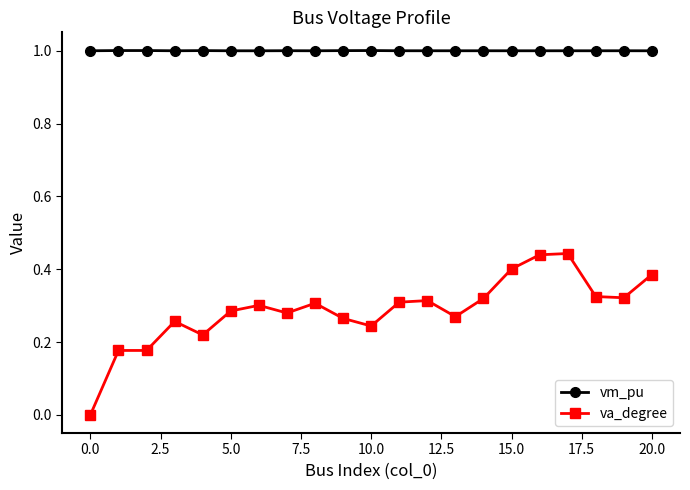

Rank the series by their average value, from lowest to highest.

va_degree, vm_pu